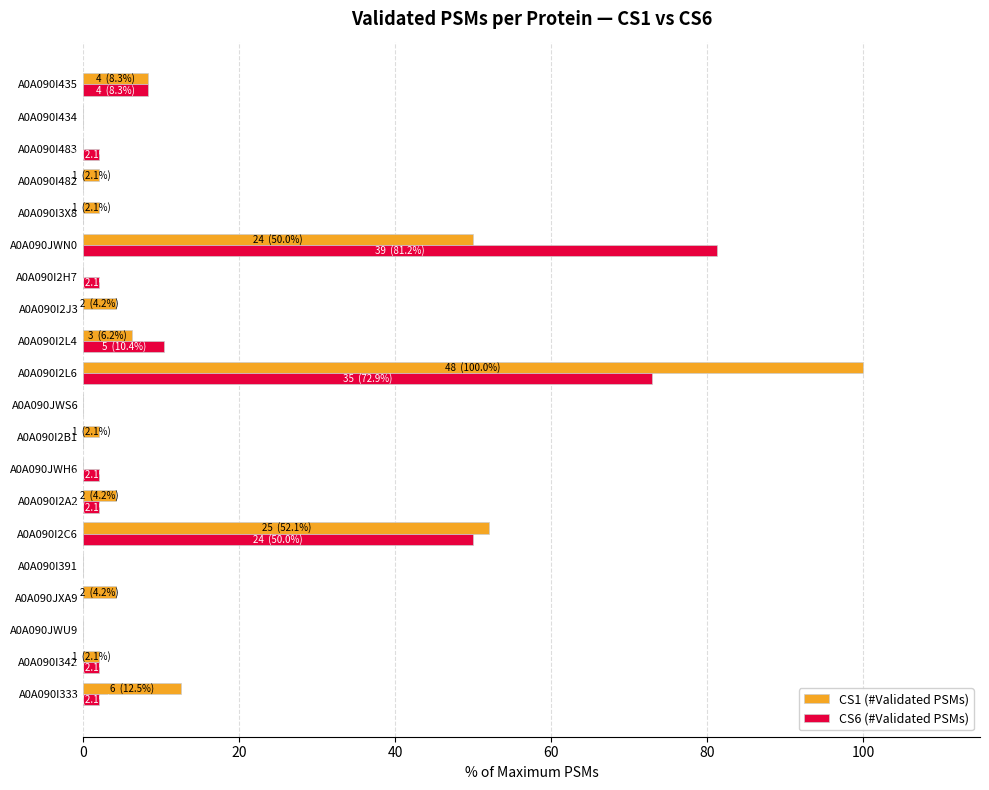

The CS6 (#Validated PSMs) series shows 28.7 at A0A090I2J3. True or false?

False